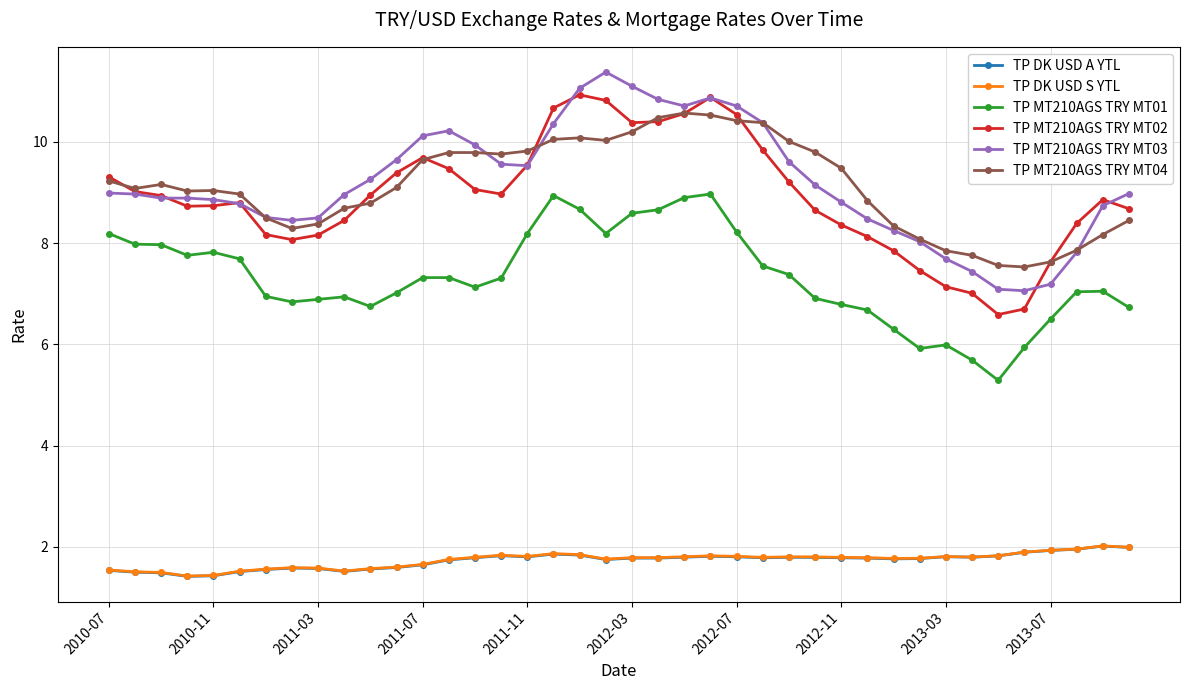

At how many categories does at least one series exceed 1?

40